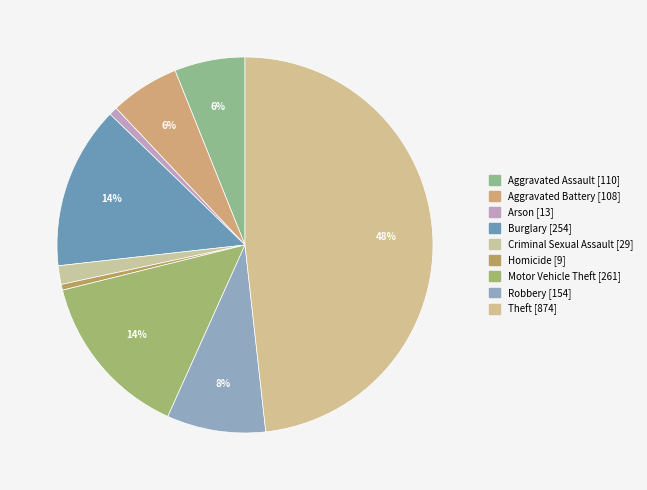

Is there any slice that represents more than half of the pie?

No